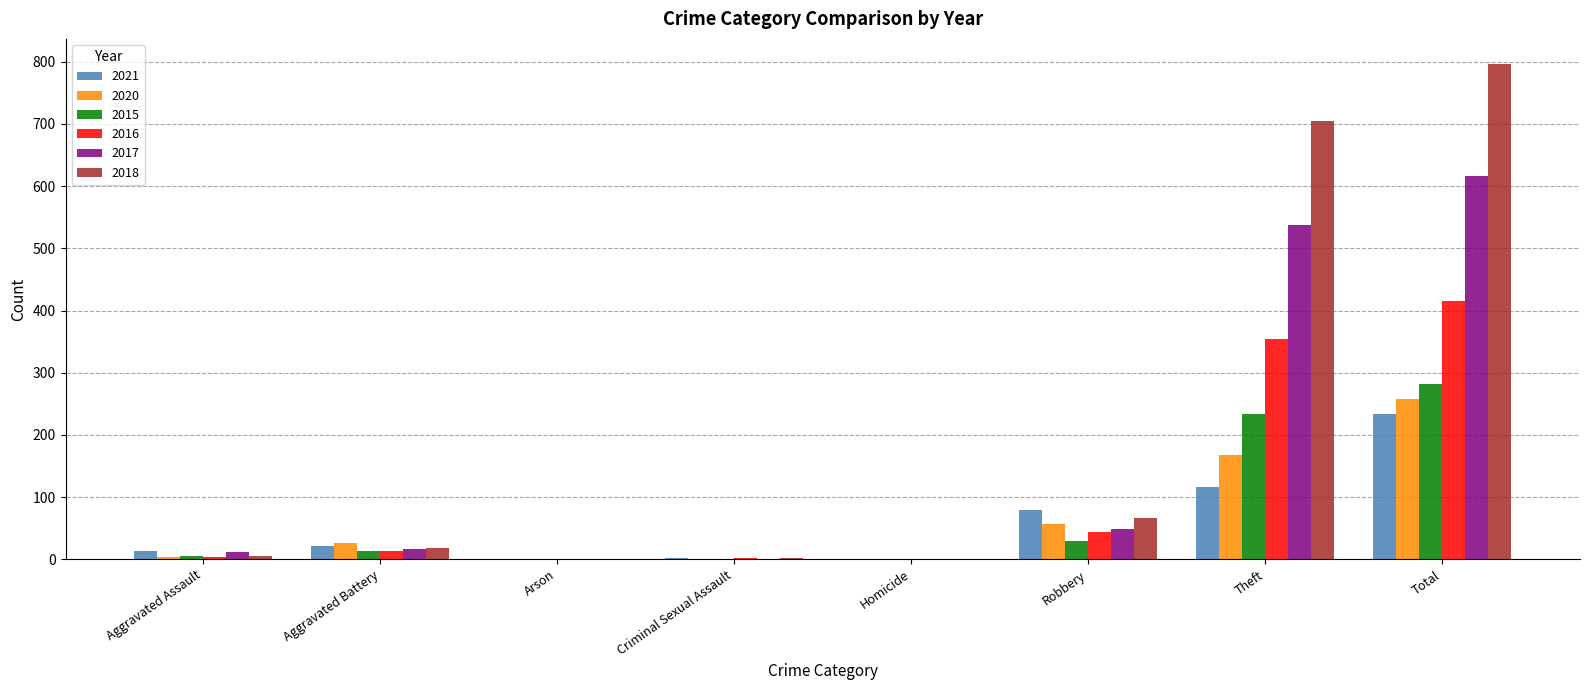

What is the maximum value shown in the chart?

797